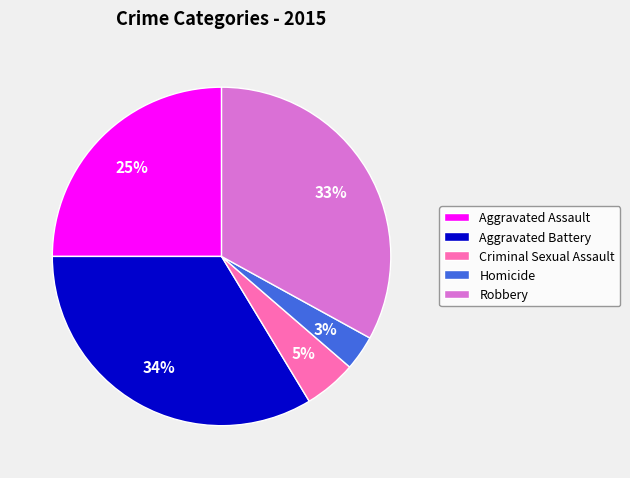

Between Homicide and Aggravated Battery, which is larger?

Aggravated Battery